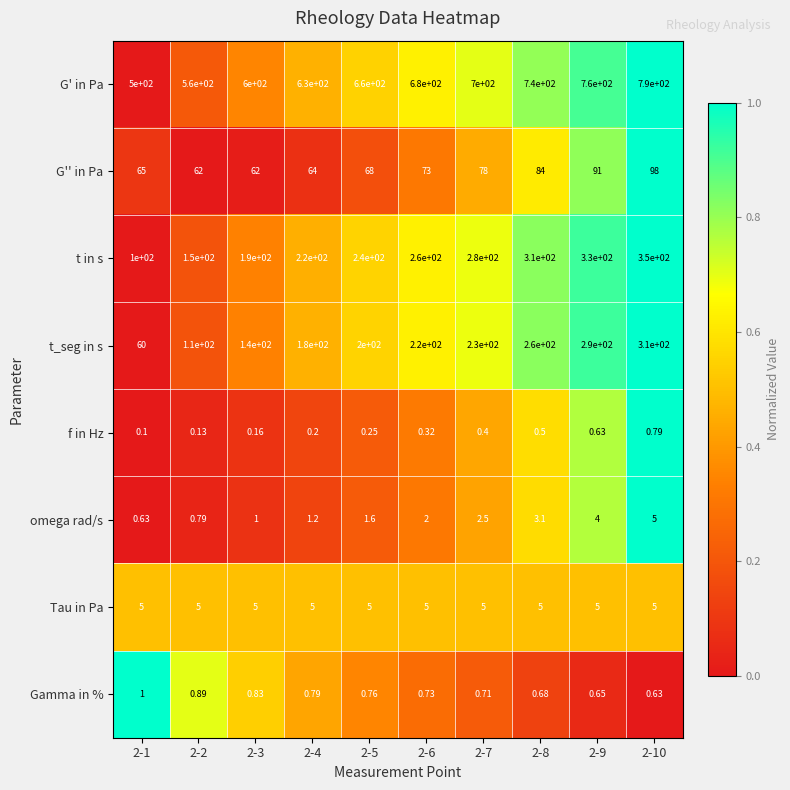

At how many categories does at least one series exceed 0?

10